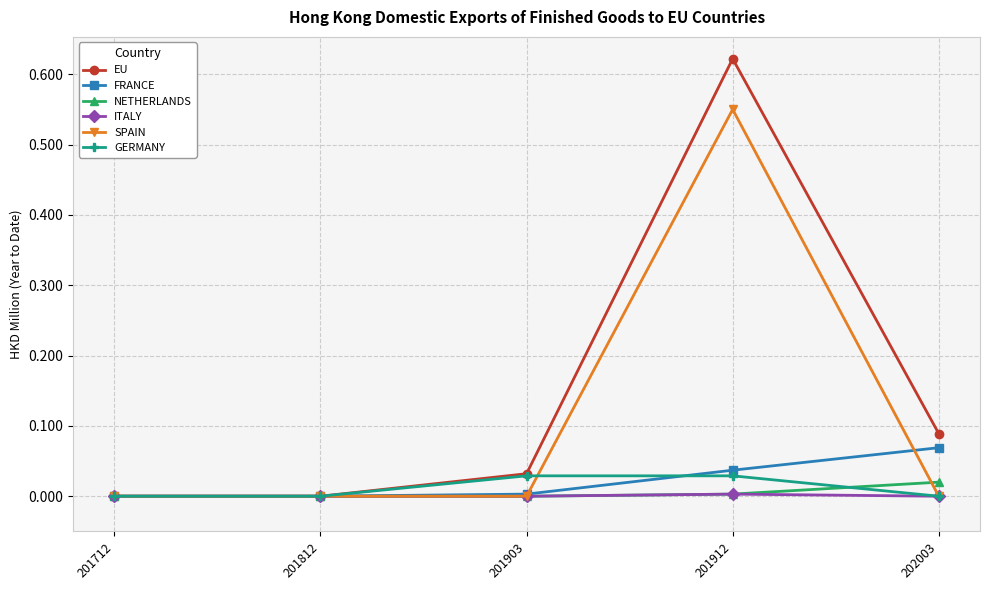

In EU, how many points are higher than both neighbors (excluding endpoints)?

1